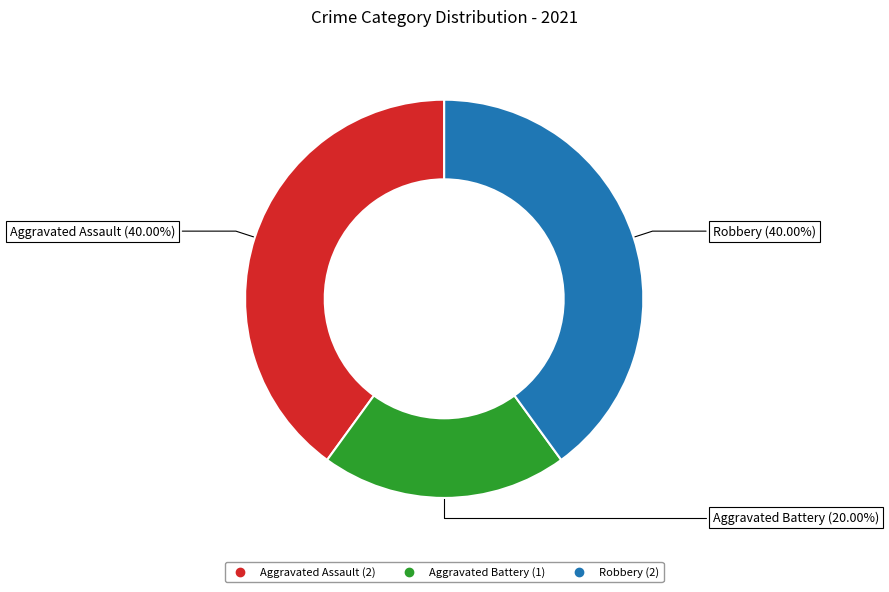

What is the ratio of the value at Aggravated Assault to the value at Robbery?

1.0